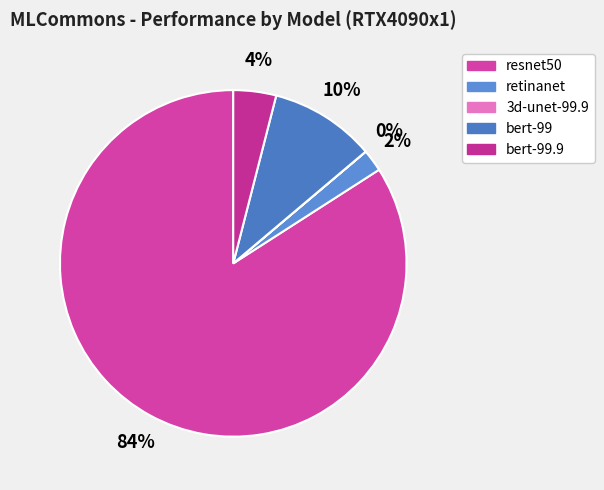

To the nearest percent, what is the average slice percentage?

20%